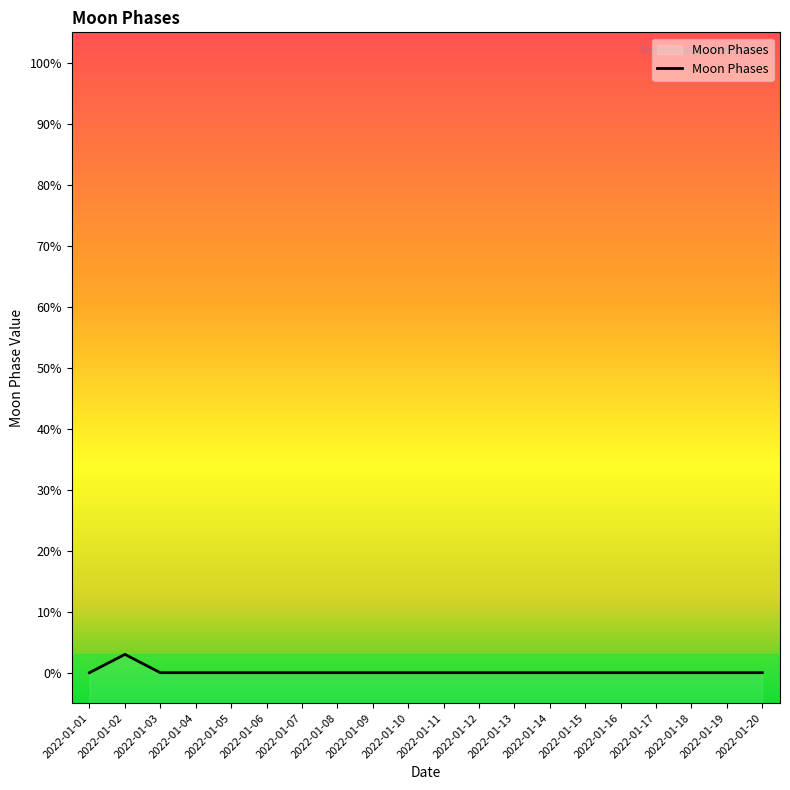

Is this an area chart (filled region under the line)?

No